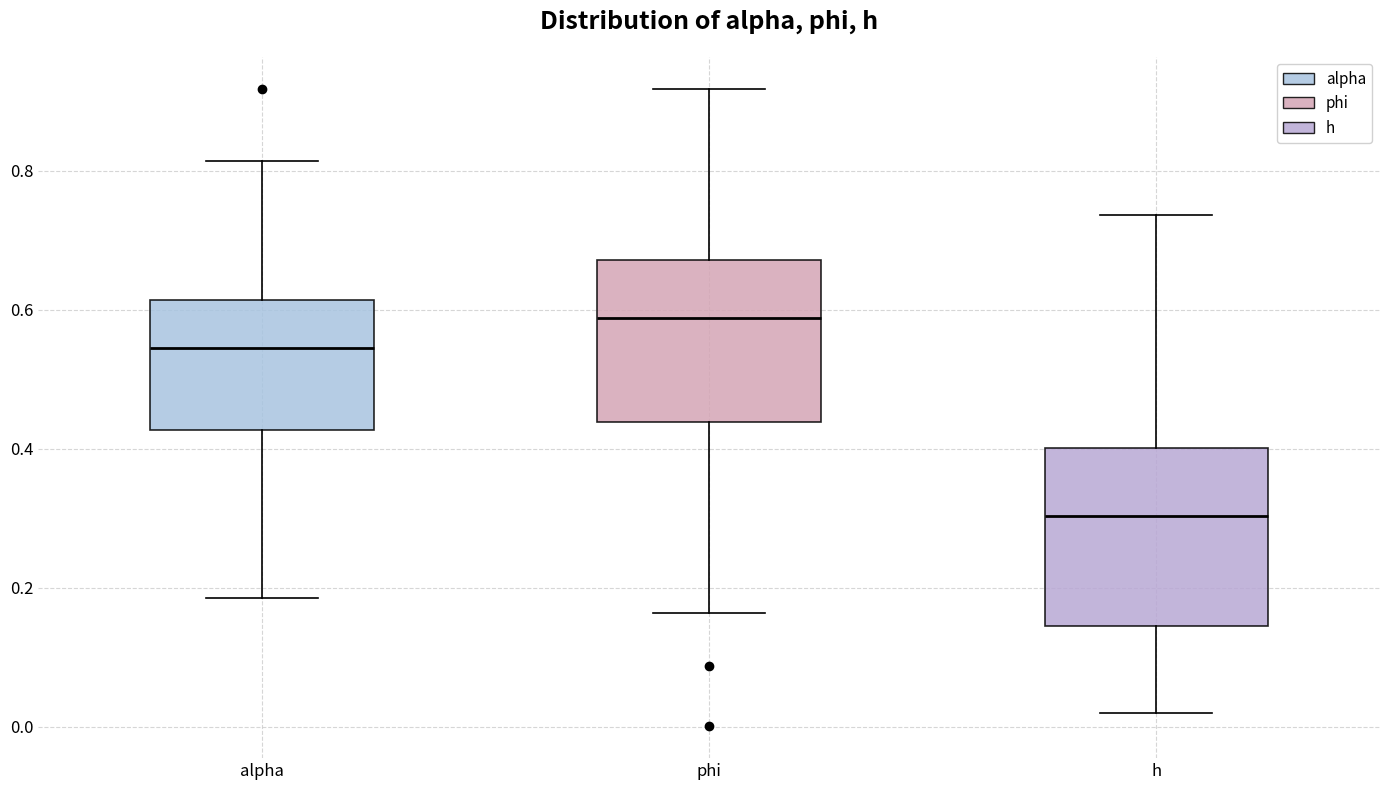

Which box has the highest median line?

phi